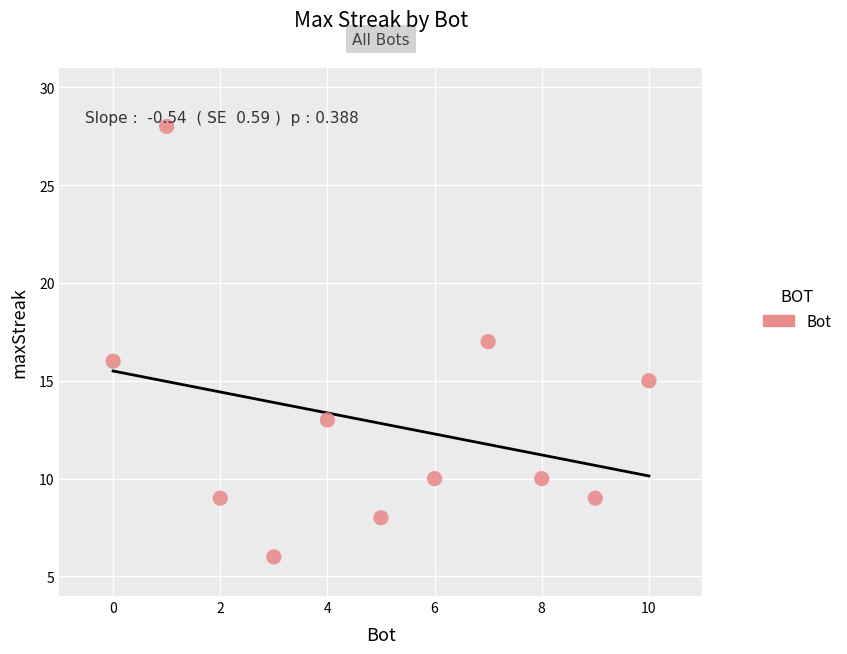

What is the range of Y values (max minus min)?

22